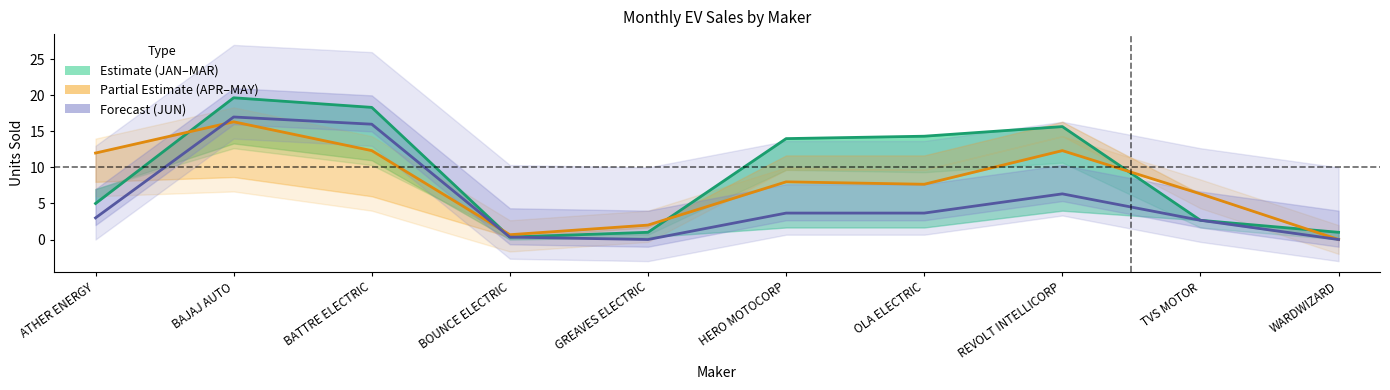

What is the approximate value of MAR at ATHER ENERGY?

5.0